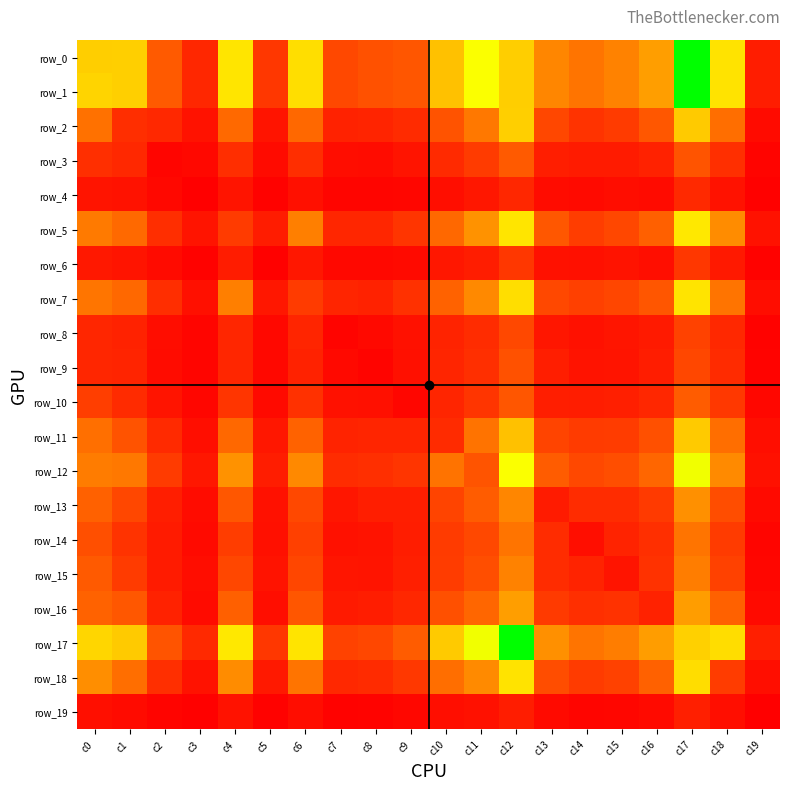

Which series changed the most between c1 and c16?

row_16